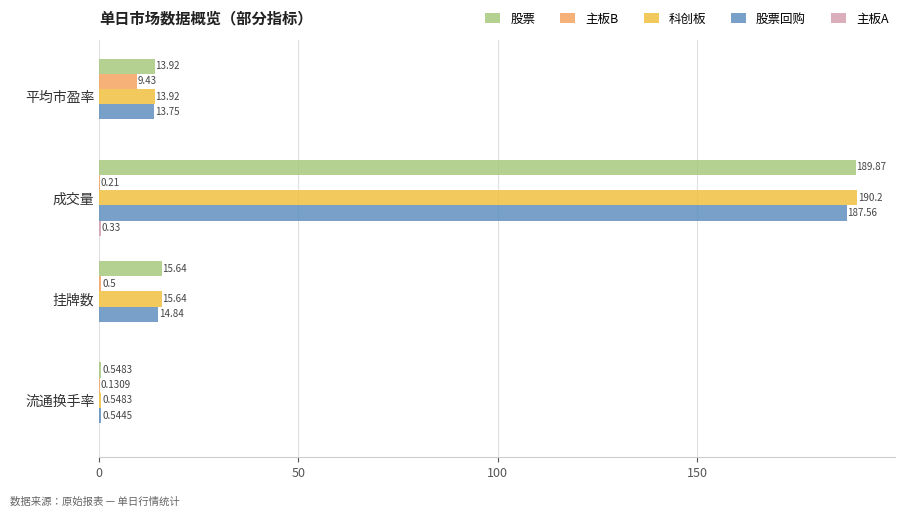

Which series has the largest total across all categories?

科创板